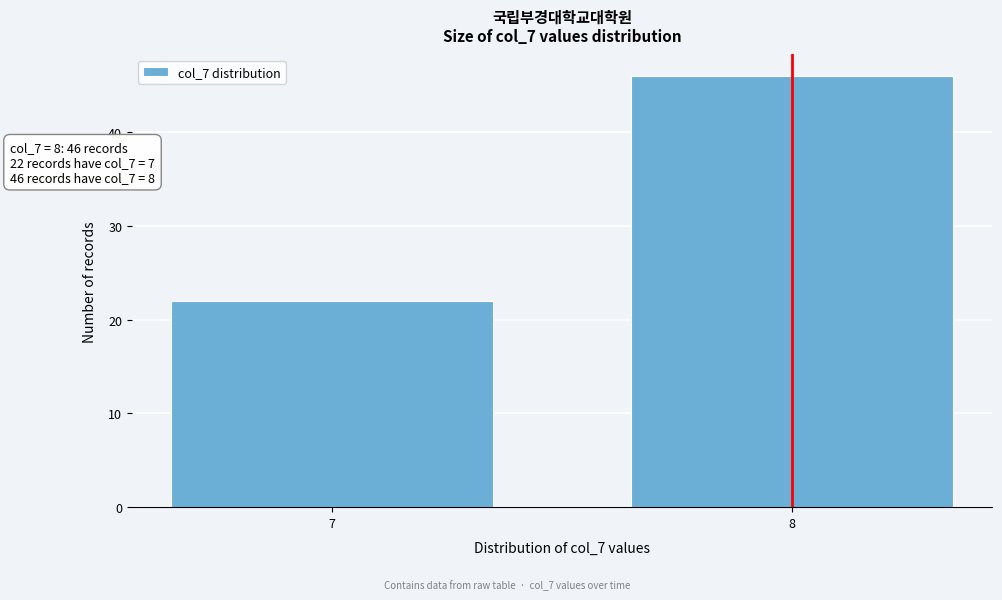

Reading left to right, transcribe all the data shown in this chart.

7=22	8=46